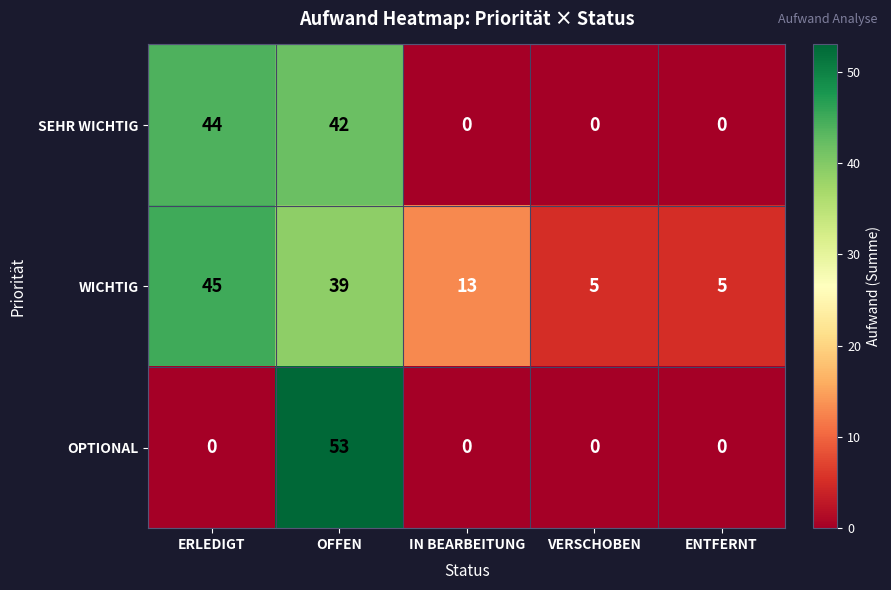

Count the number of data series in this chart.

3